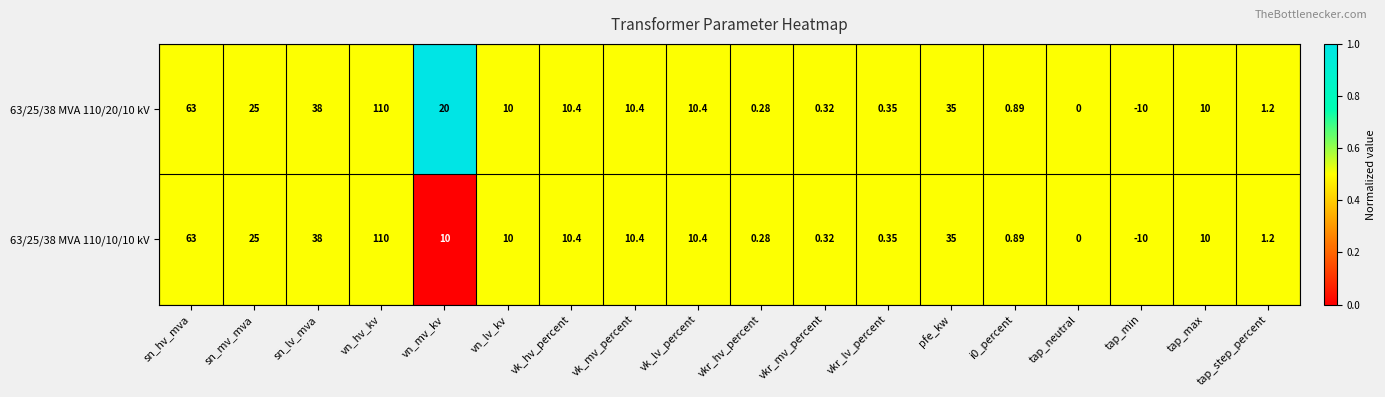

At which label does 63/25/38 MVA 110/10/10 kV reach its peak?

vn_hv_kv